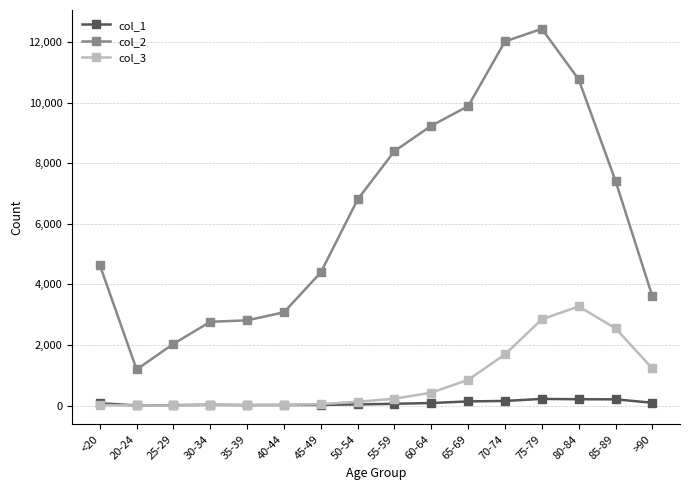

Is the value of col_2 at 20-24 greater than the value of col_1 at 40-44?

Yes